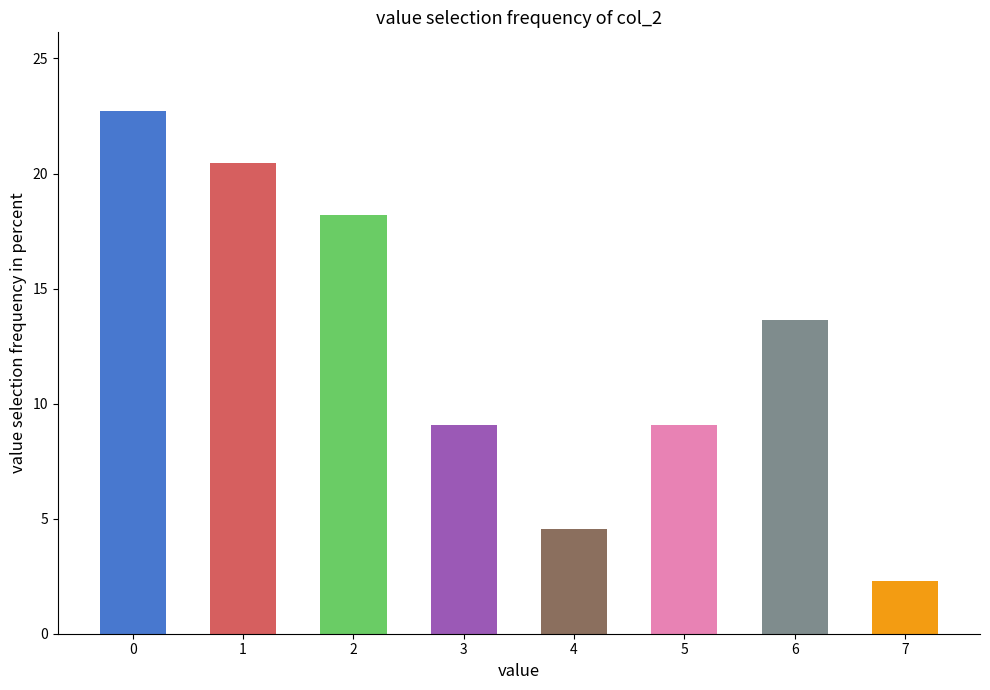

Approximately how many times larger is the value at 6 compared to 0?

0.6